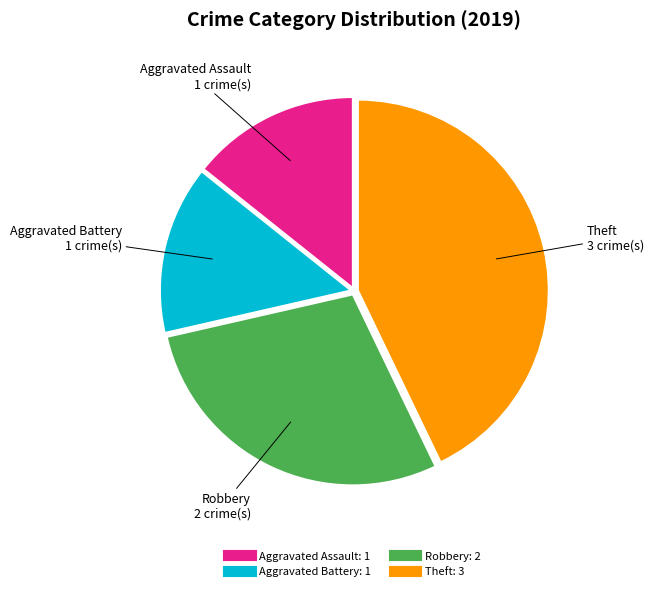

Count the number of slices in the pie.

4